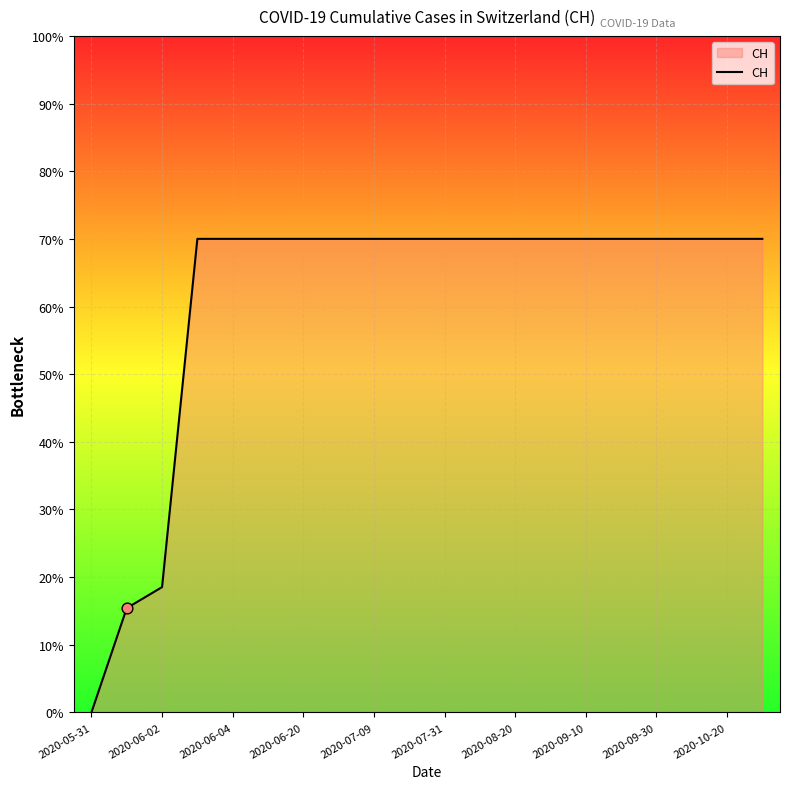

What is the maximum value shown in the chart?

70.0